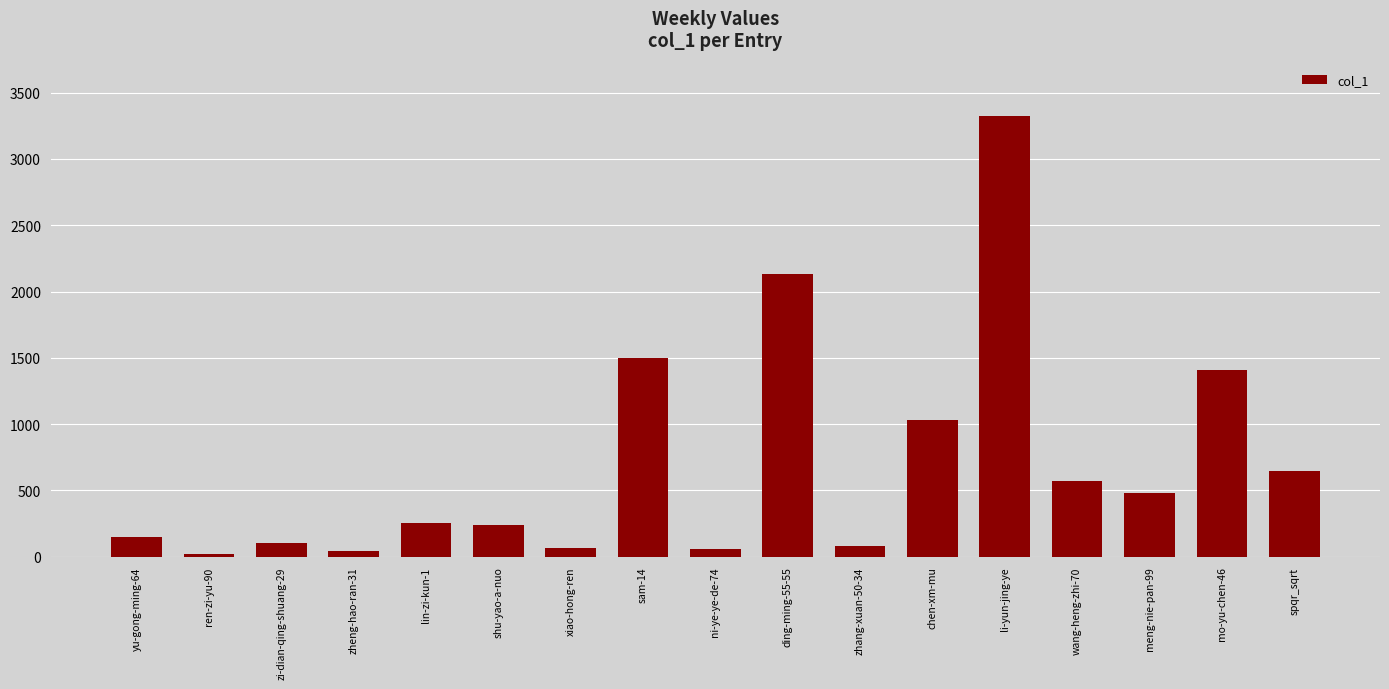

Approximately how many times larger is the value at zheng-hao-ran-31 compared to yu-gong-ming-64?

0.3